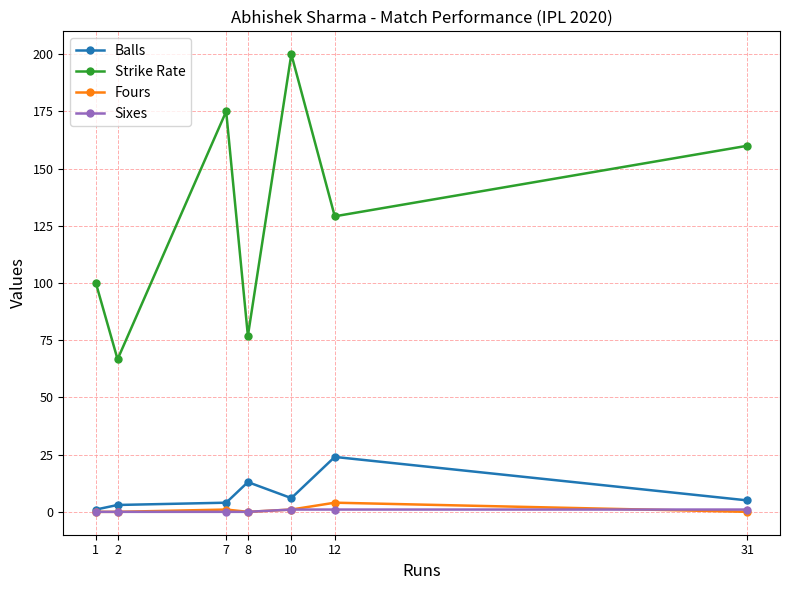

What is the sum of all Balls values?

56.0